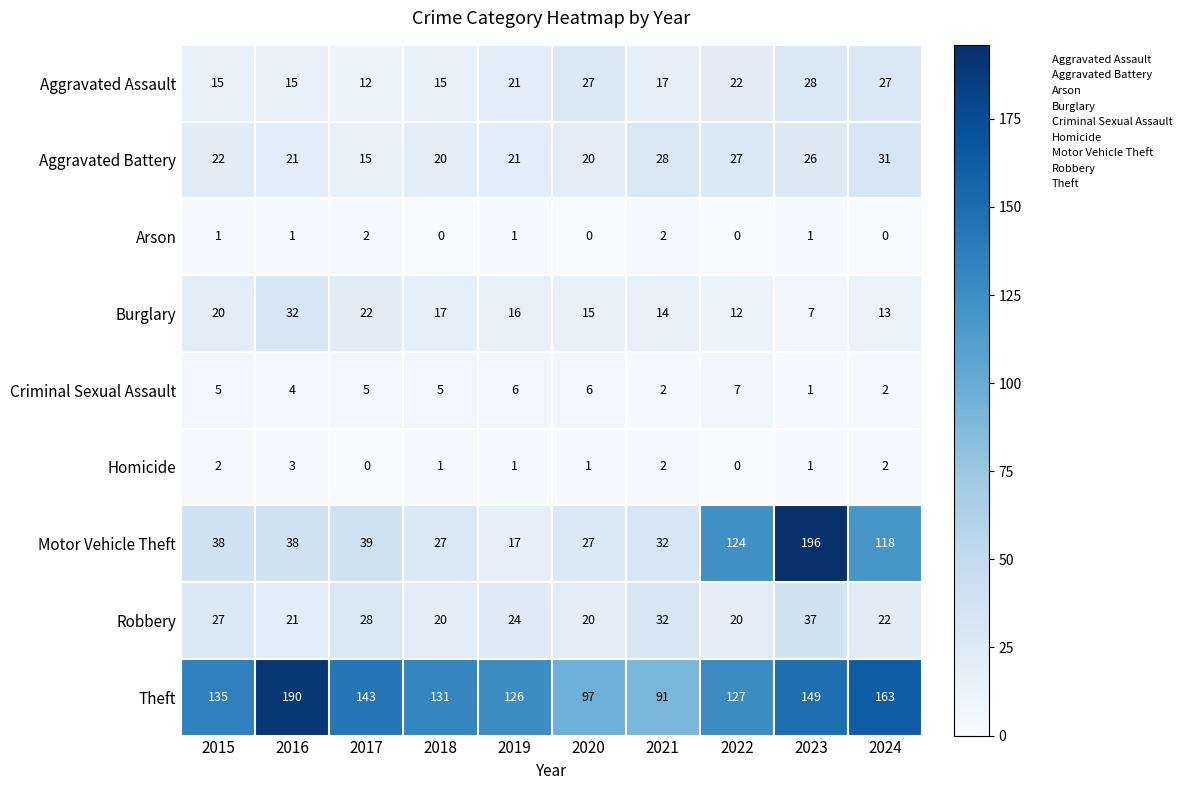

At how many categories does at least one series exceed 96?

9